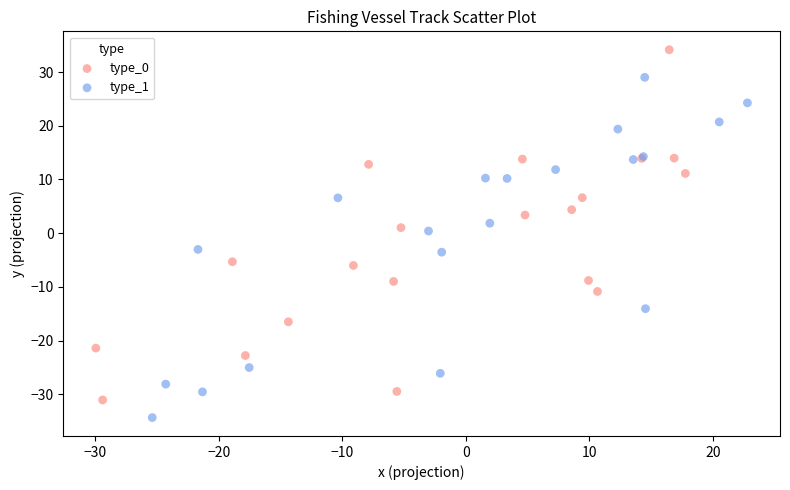

Which series contains the lowest Y value?

type_1